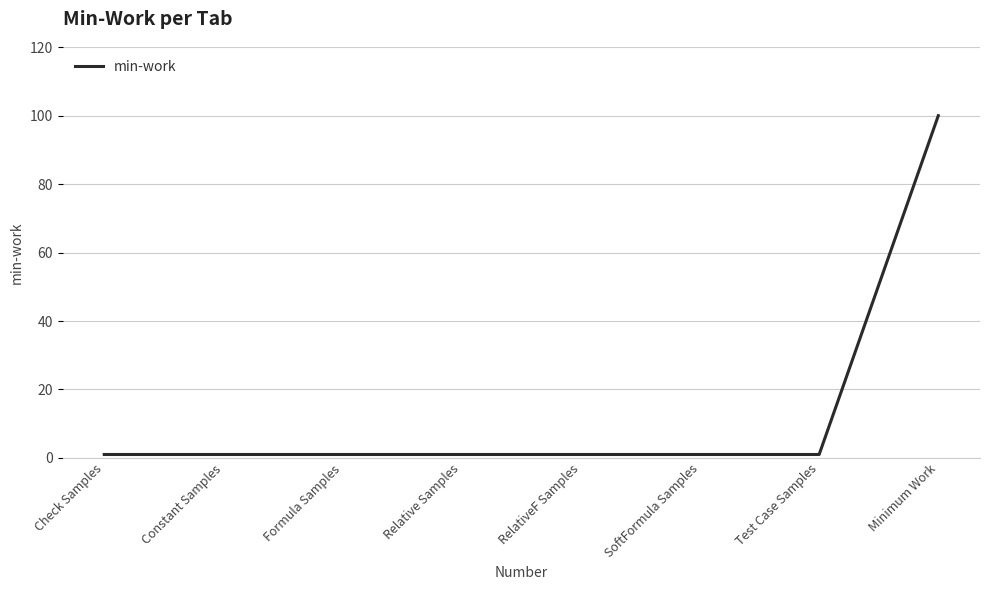

What is the approximate value at Minimum Work?

100